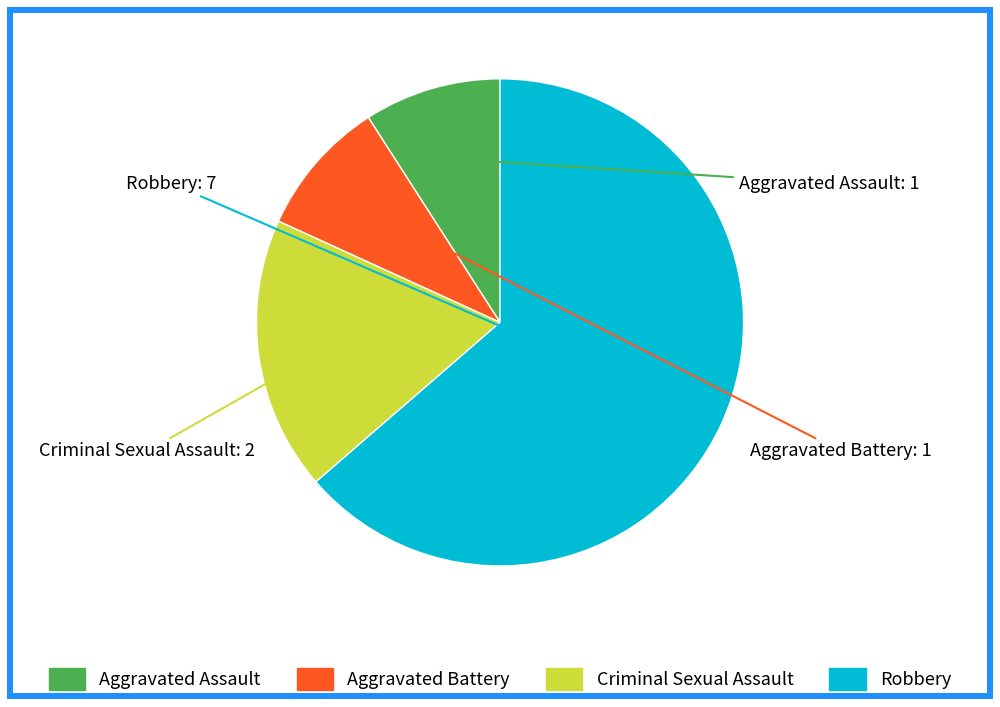

Is the sum of Criminal Sexual Assault and Aggravated Assault greater than half?

No